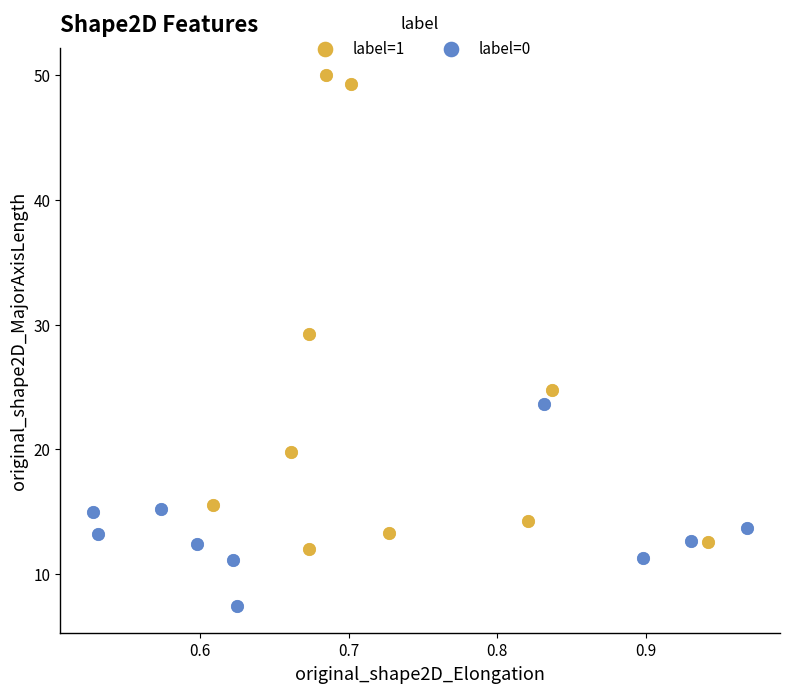

Which series reaches the minimum Y coordinate?

label=0